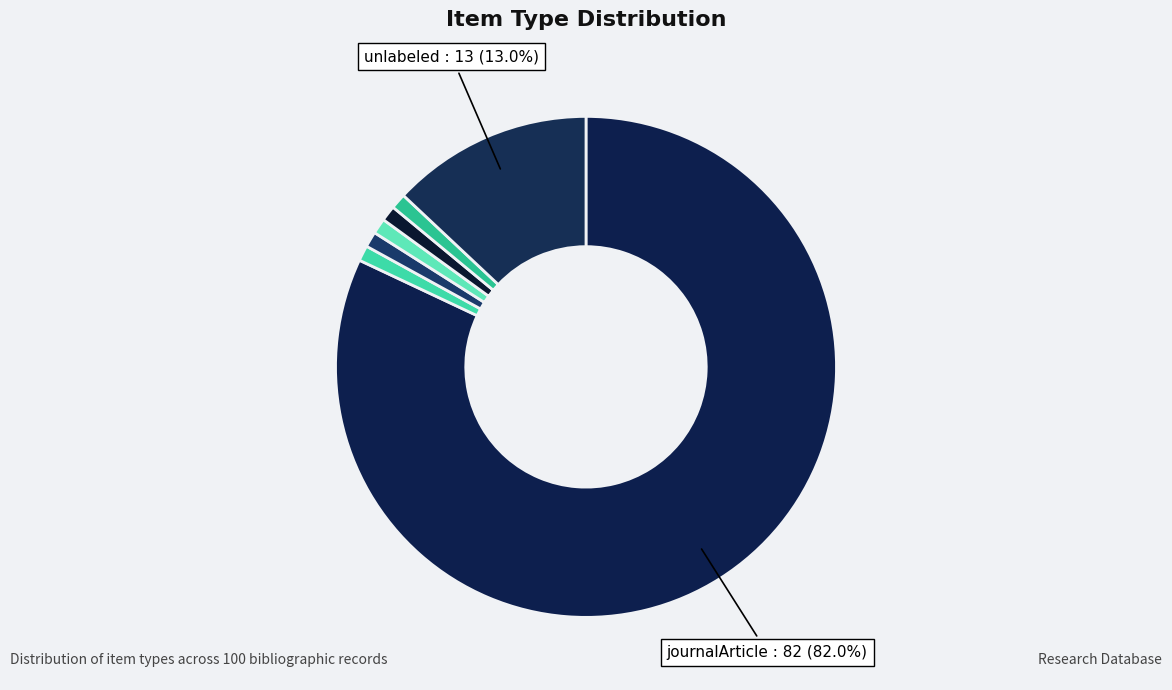

Which category accounts for the majority?

journalArticle